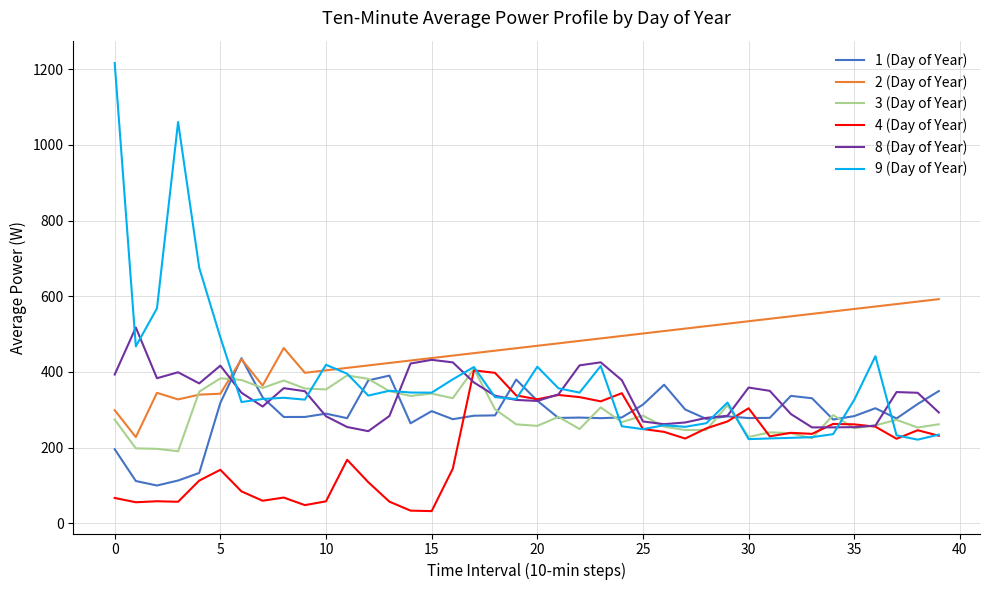

Count the number of categories in the chart.

40